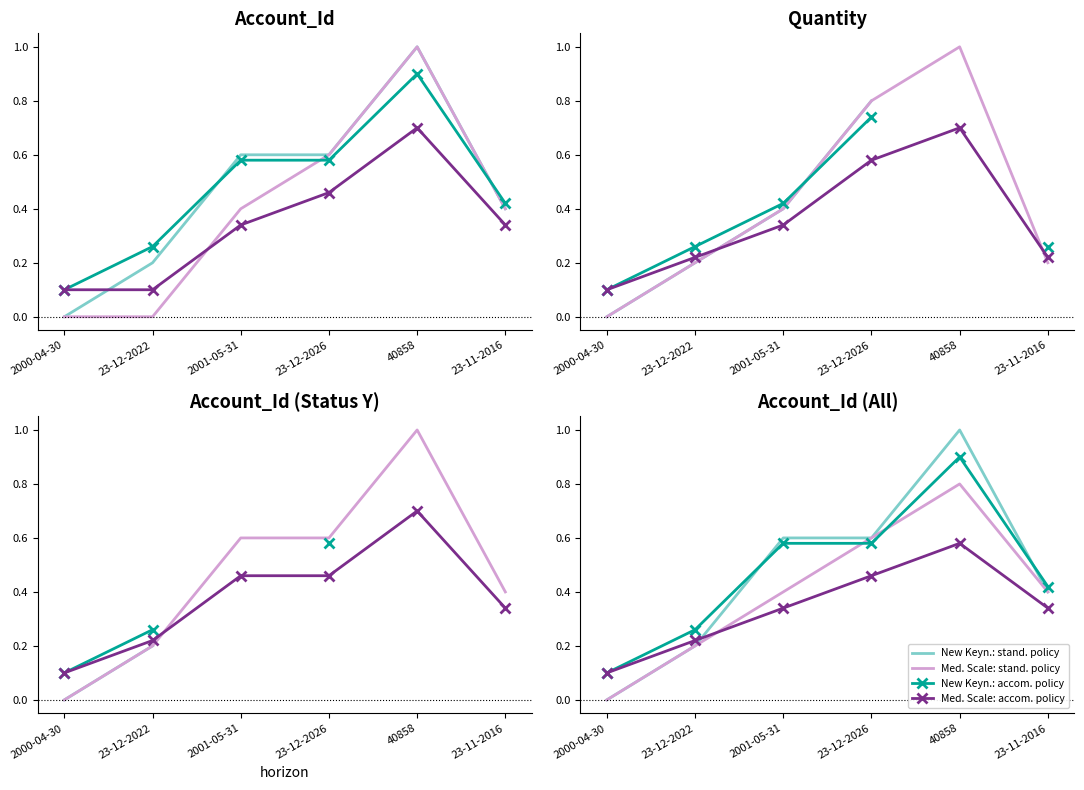

True or false: New Keyn.: accom. policy and Med. Scale: accom. policy cross at least once.

False